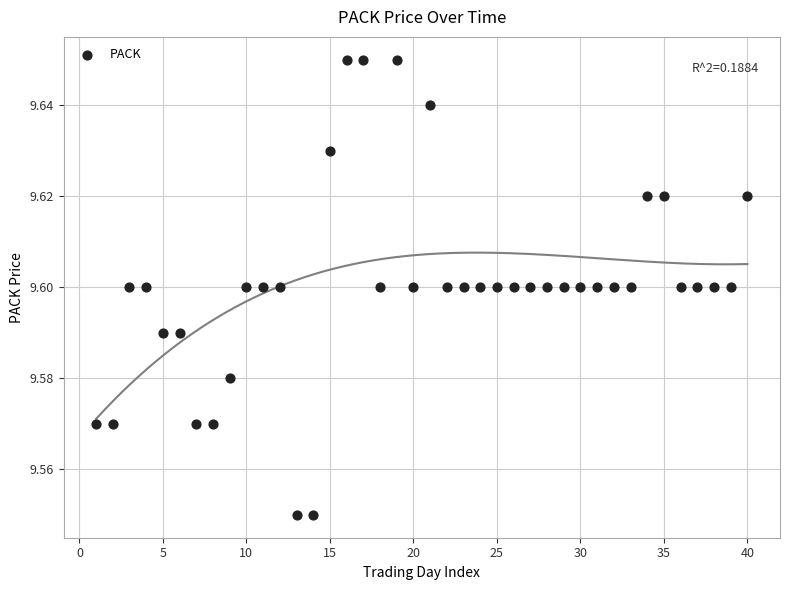

What is the range of X values (max minus min)?

39.0